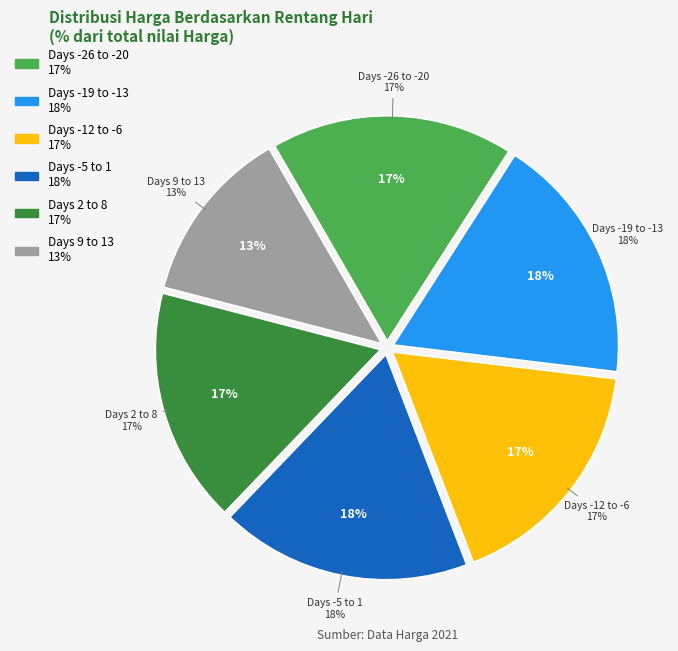

Combined, do 16 and 39 account for over 50%?

No